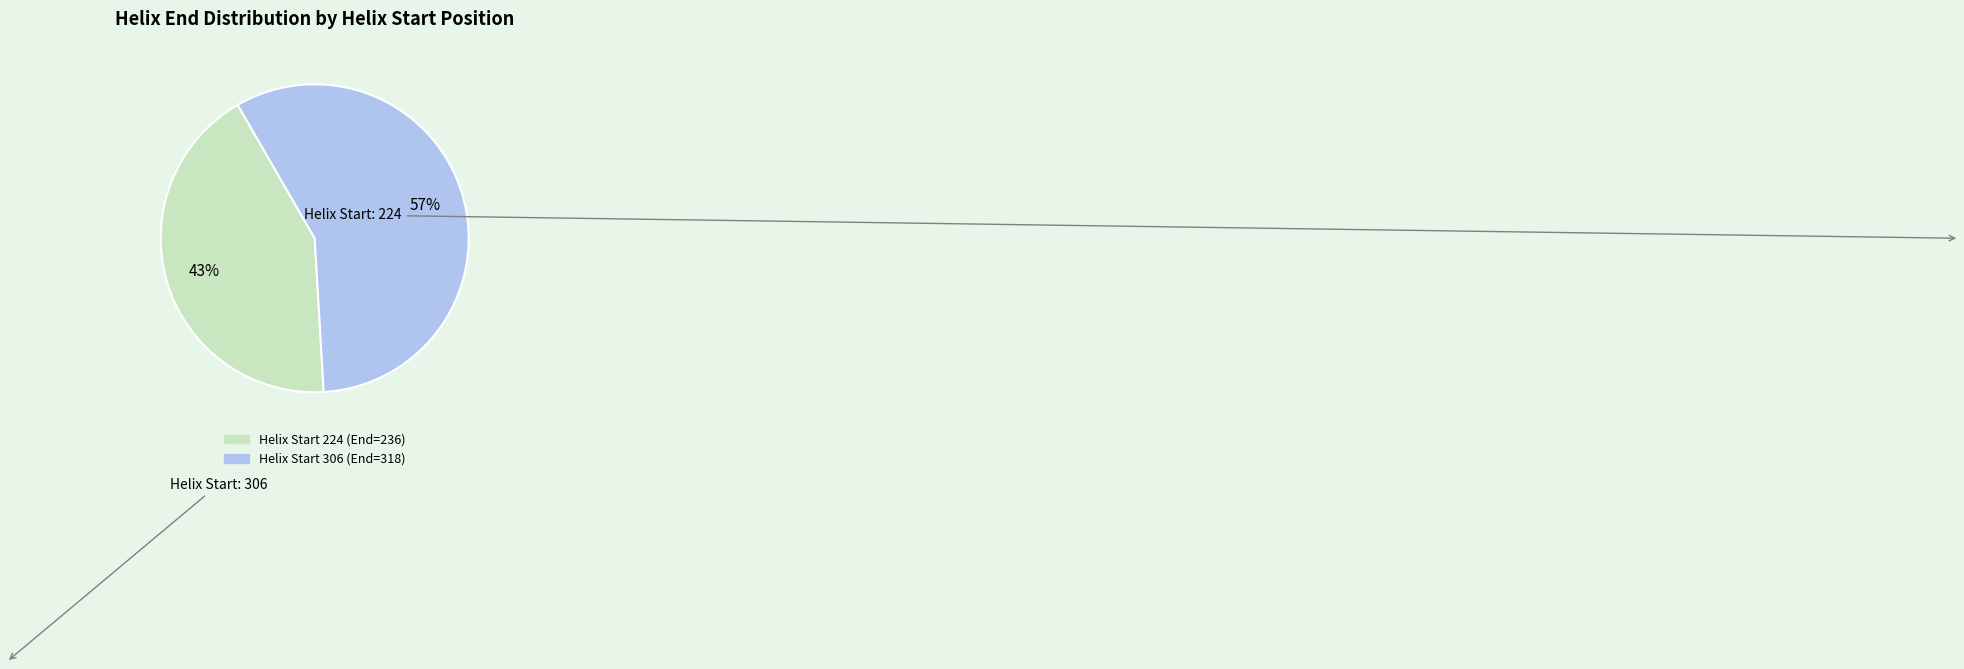

Does any single category account for the majority?

Yes